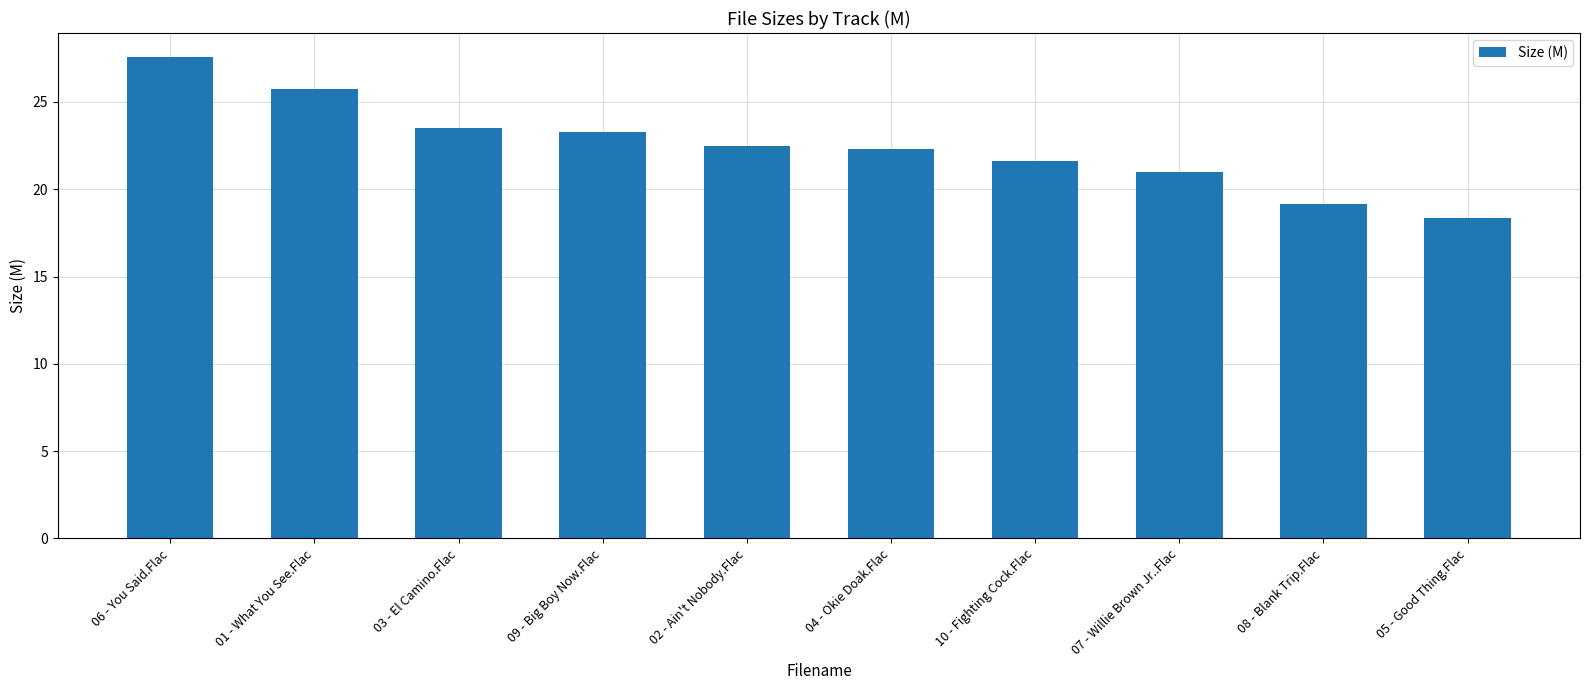

What is the change in value from 01 - What You See.Flac to 05 - Good Thing.Flac?

-7.4